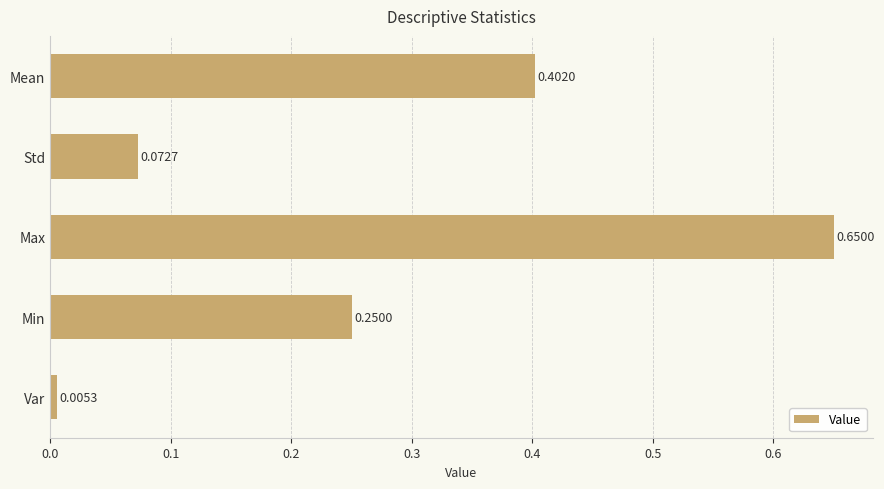

At which category does the chart reach its minimum across all series?

Var